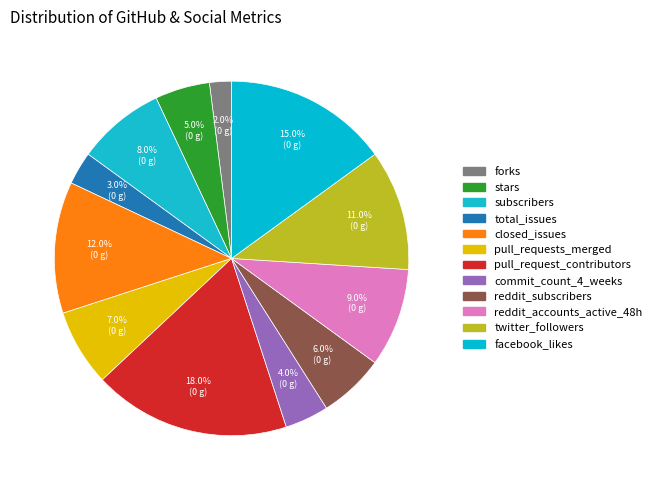

How many slices are in this pie chart?

12